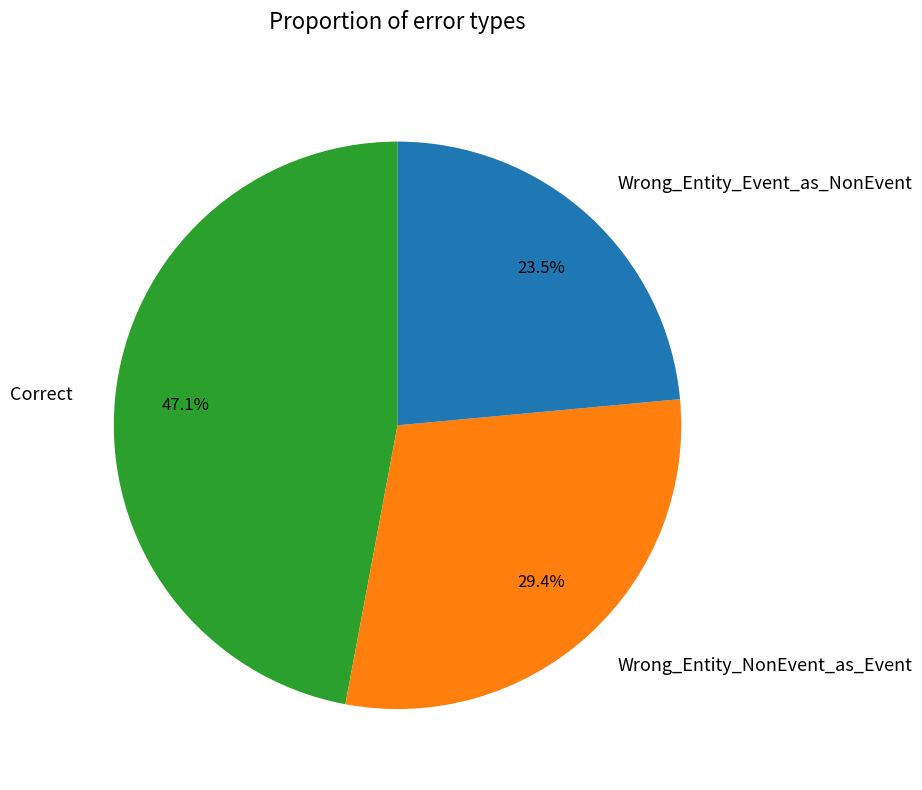

Which has a higher value, Wrong_Entity_NonEvent_as_Event or Wrong_Entity_Event_as_NonEvent?

Wrong_Entity_NonEvent_as_Event